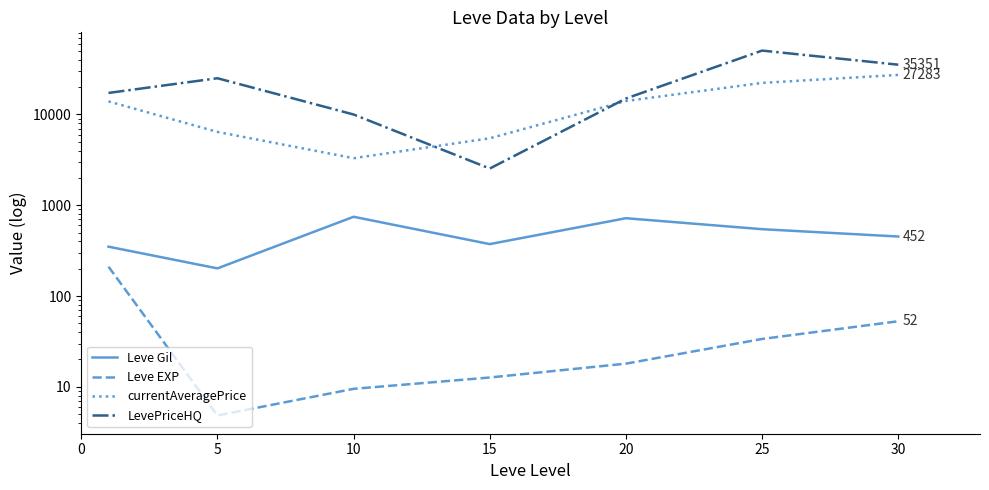

At which category is the sum across all series the highest?

25